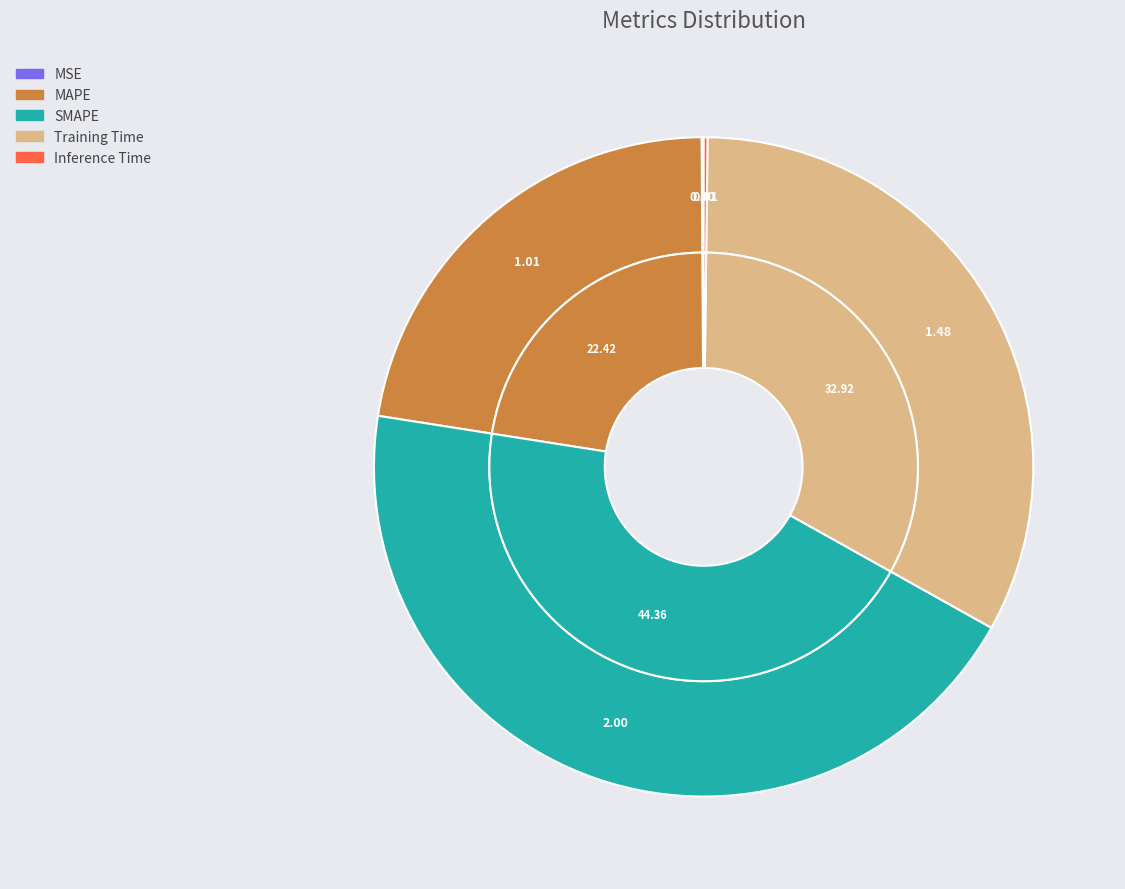

The SMAPE slice represents 44% of the pie. True or false?

True